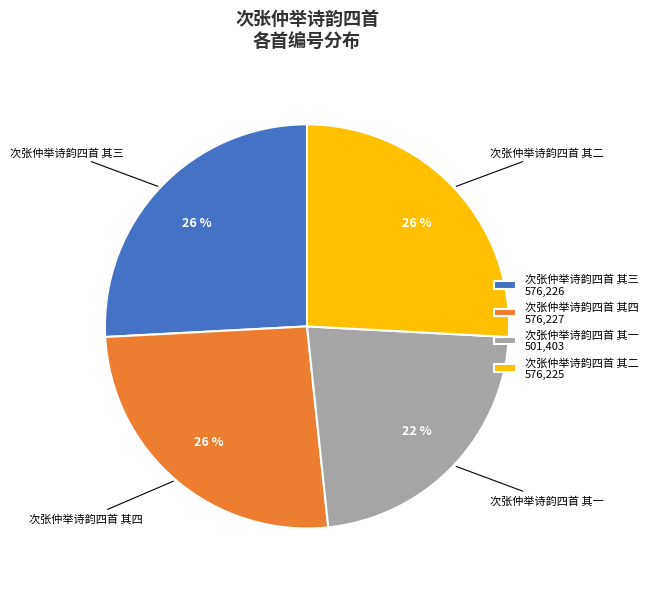

To the nearest percent, what is the average slice percentage?

25%